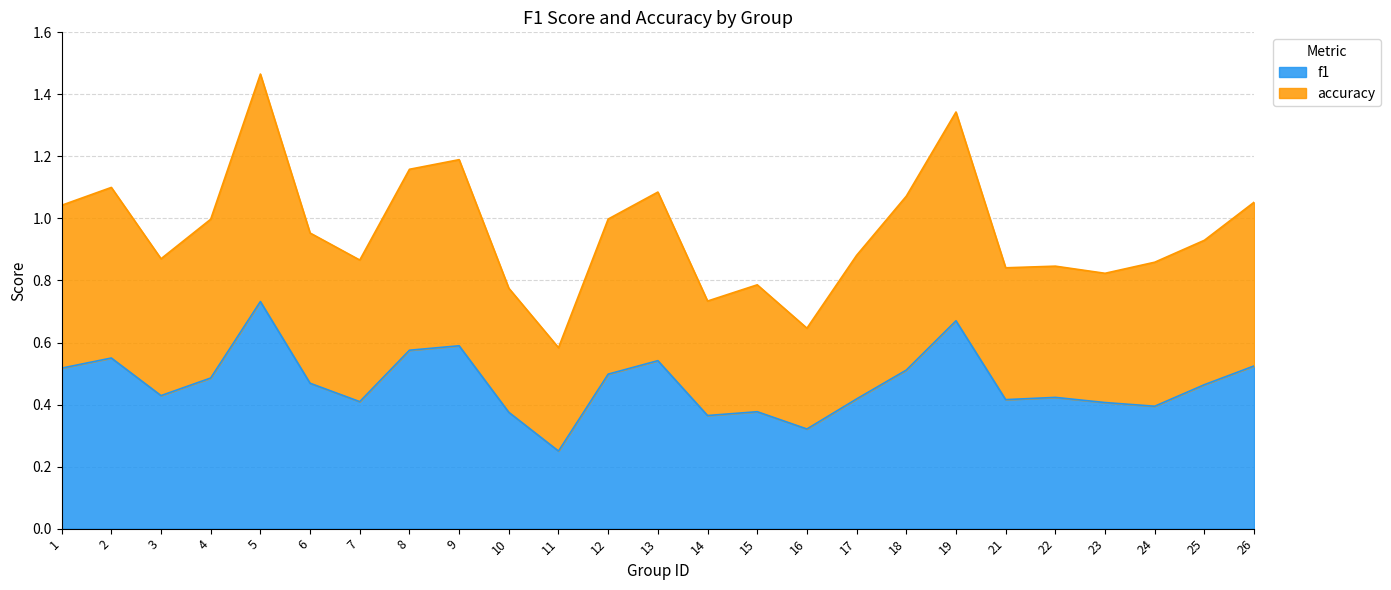

True or false: accuracy has more than 0 points higher than both neighbors.

True